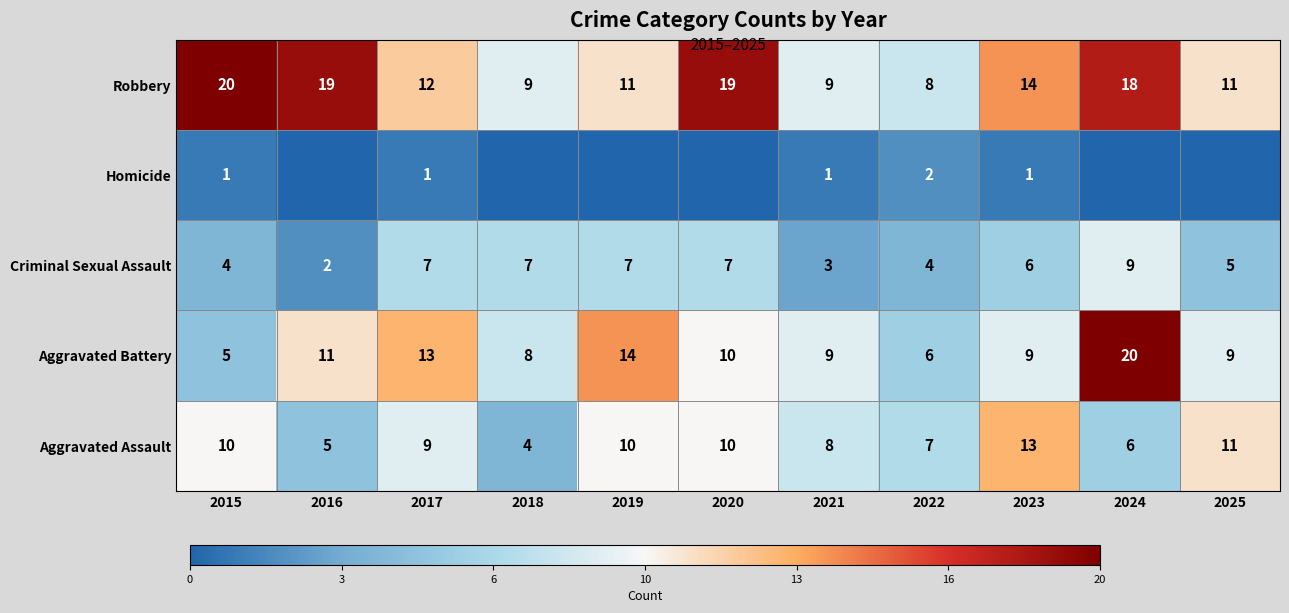

At which category does the chart reach its minimum across all series?

2016